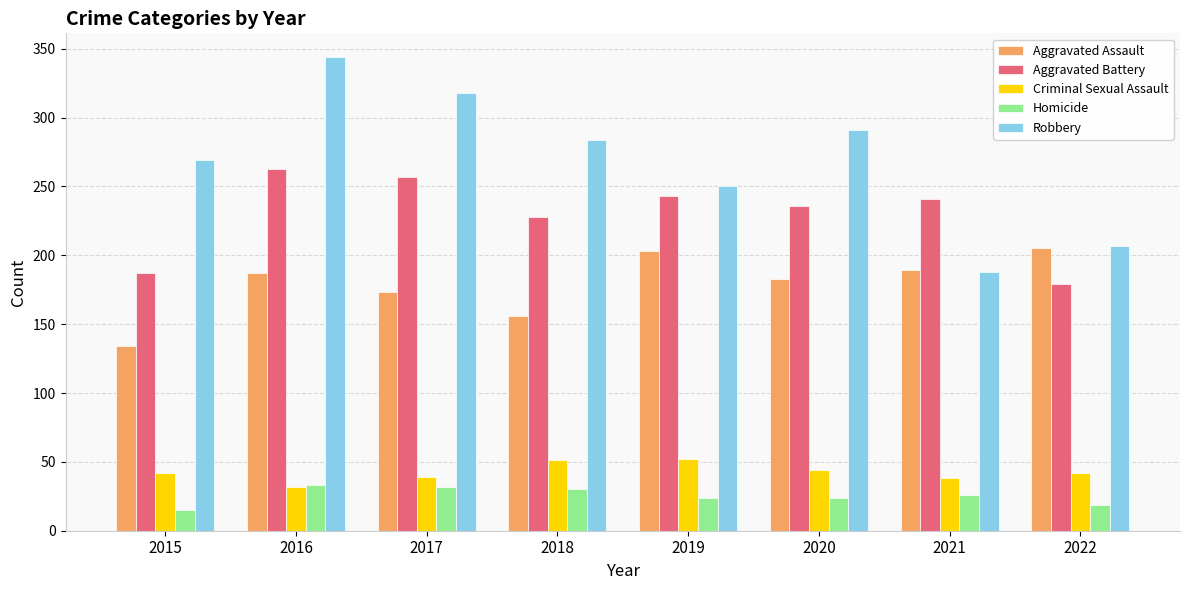

At which label is Aggravated Battery closest to 221?

2018